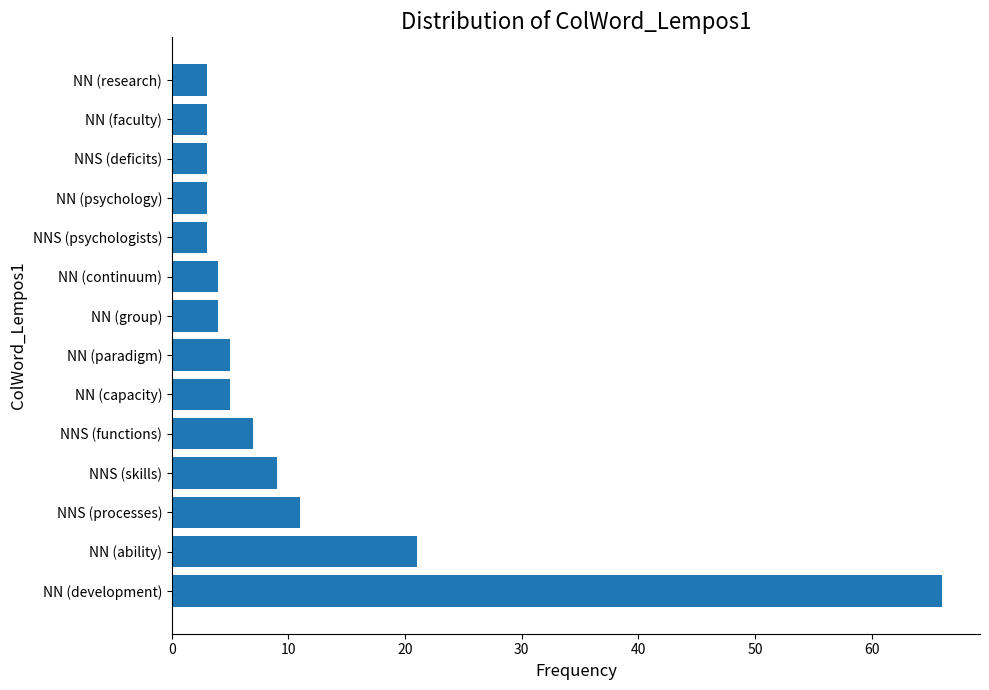

What is the maximum value shown in the chart?

66